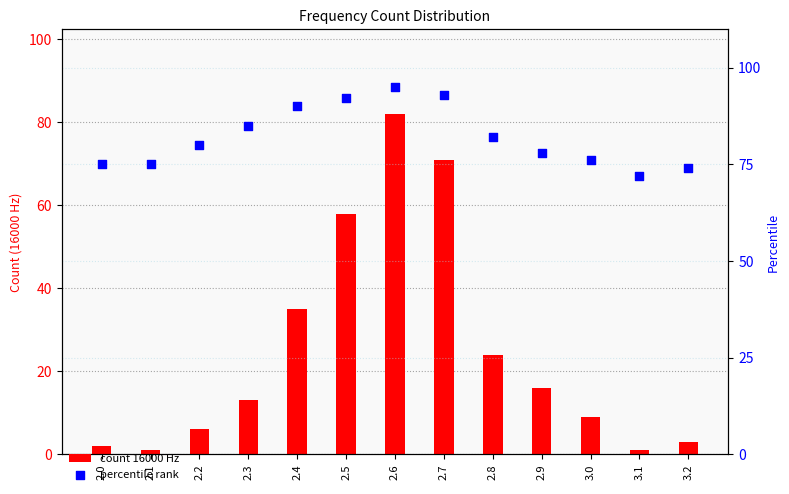

Which series has the largest total across all categories?

percentile rank